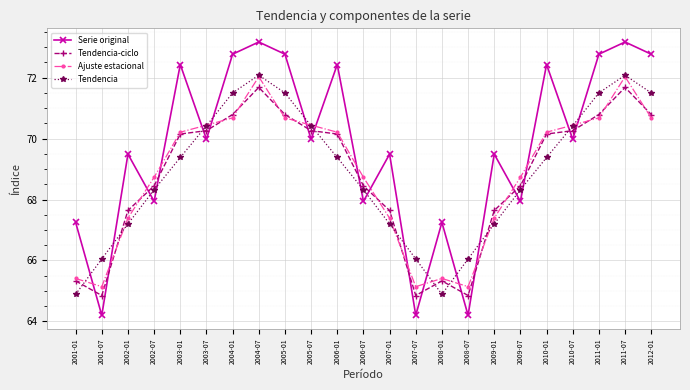

How many lines are shown in the chart?

4